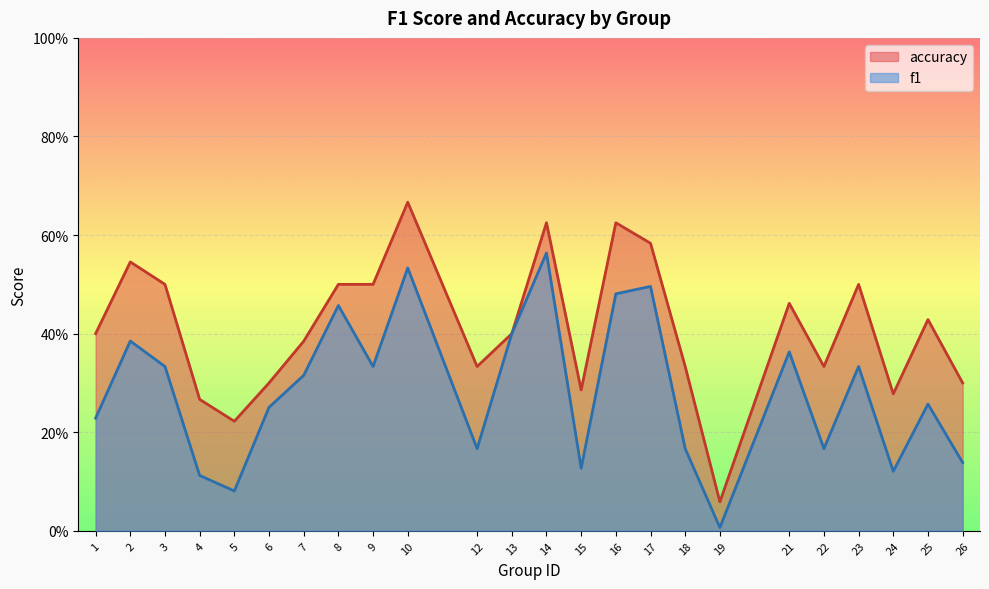

Rank the categories by f1 value from lowest to highest.

19, 5, 4, 24, 15, 26, 12, 18, 22, 1, 6, 25, 7, 3, 9, 23, 21, 2, 13, 8, 16, 17, 10, 14